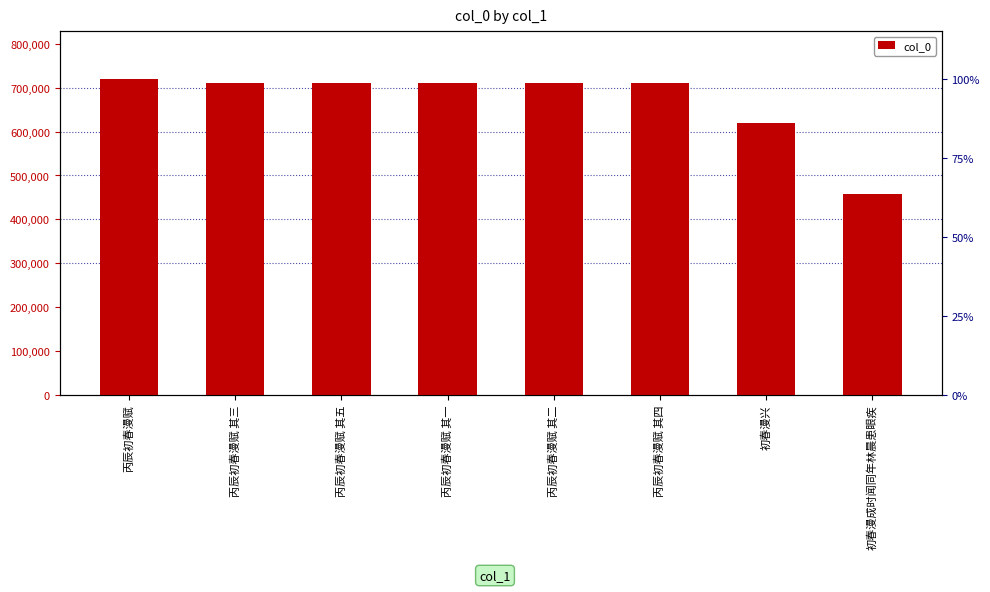

What is the sum of the values at 丙辰初春漫赋 其三 and 丙辰初春漫赋 其二?

1422067